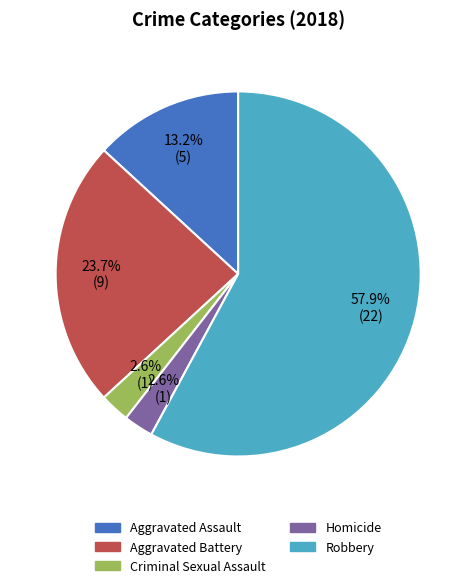

Which has a higher value, Criminal Sexual Assault or Aggravated Assault?

Aggravated Assault